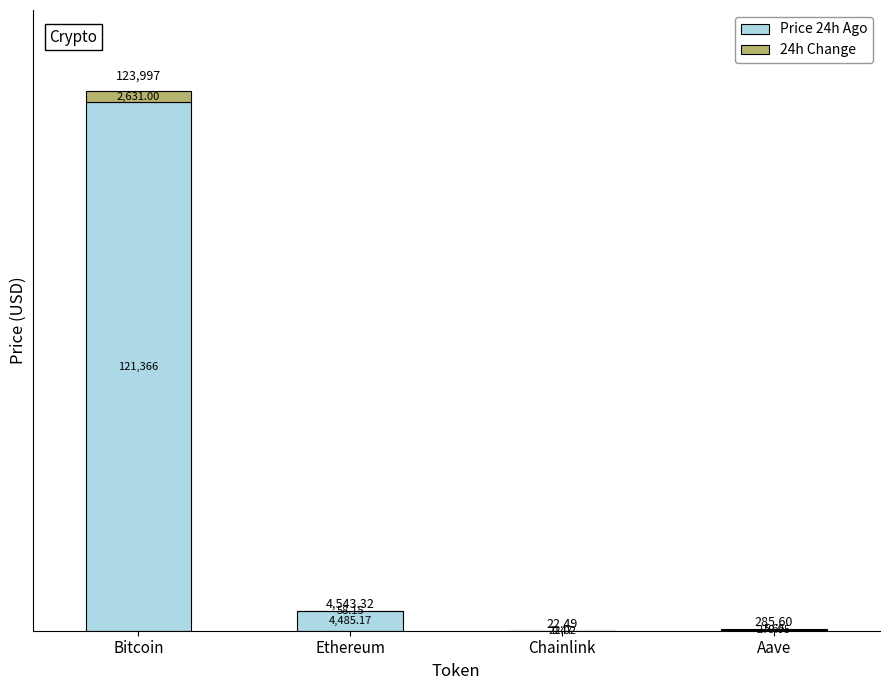

How many categories are shown in the chart?

4